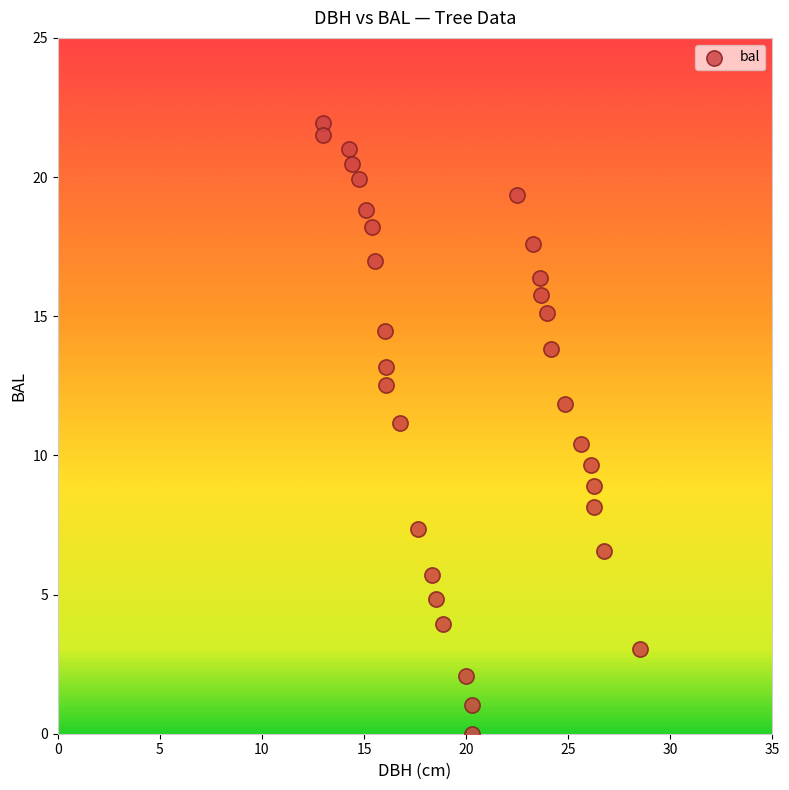

What is the range of Y values (max minus min)?

21.9